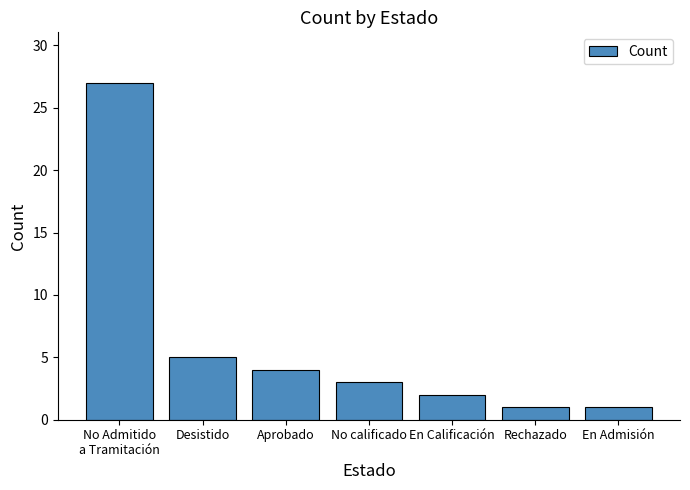

Where is the data nearest to the value 14?

Desistido